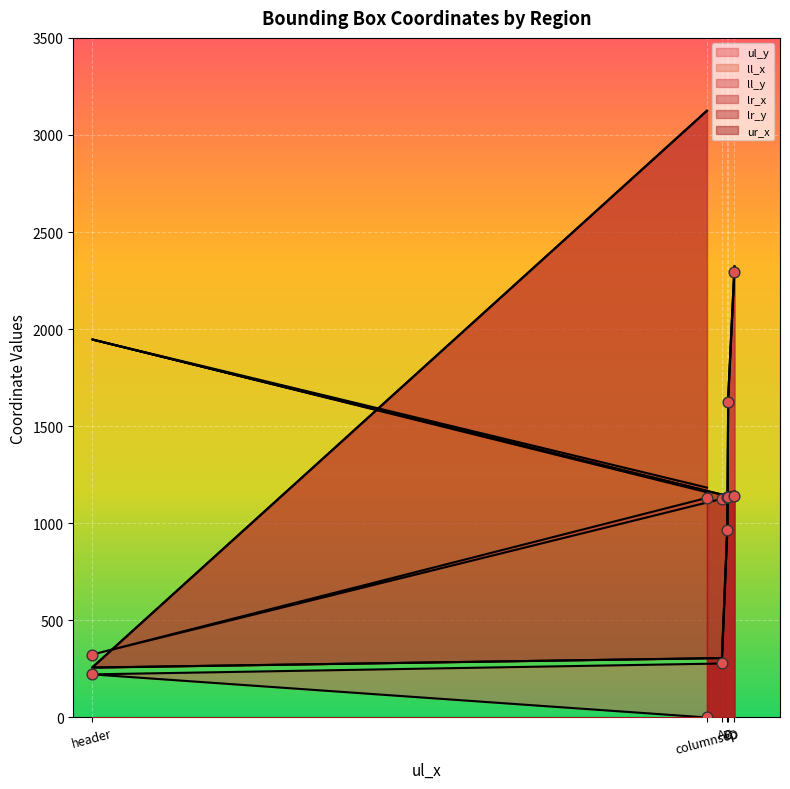

At which category is the sum across all series the highest?

D